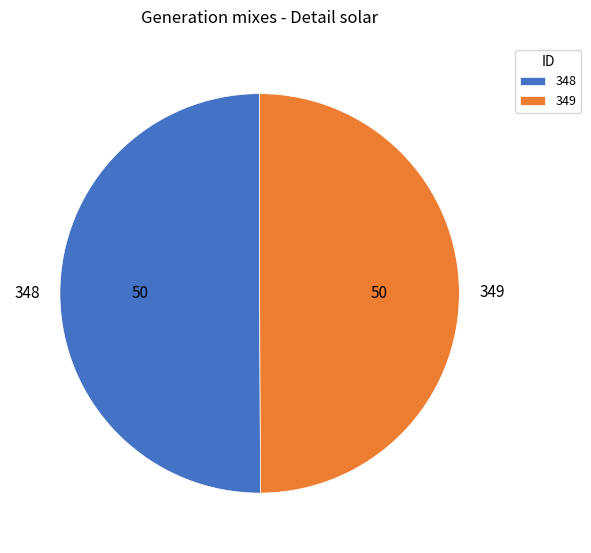

Is the sum of 348 and 349 greater than half?

Yes